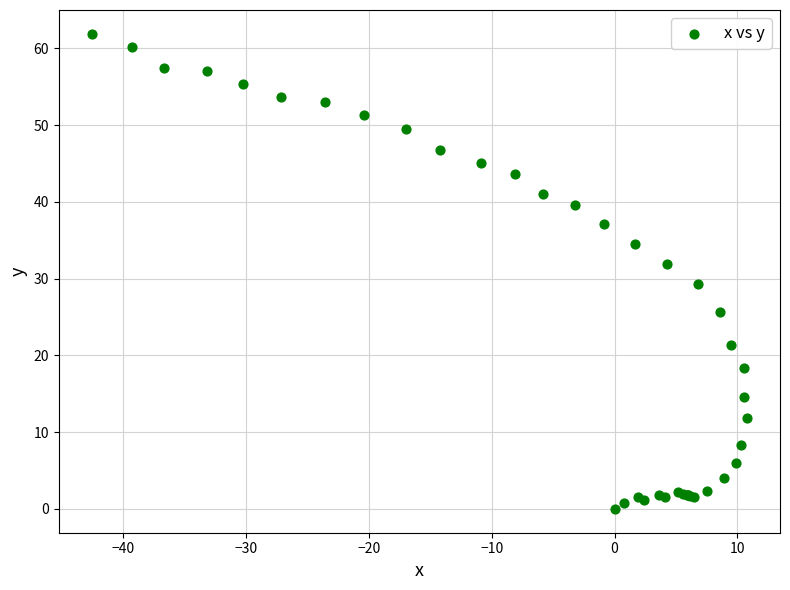

What Y value in the scatter plot is closest to 30?

29.3